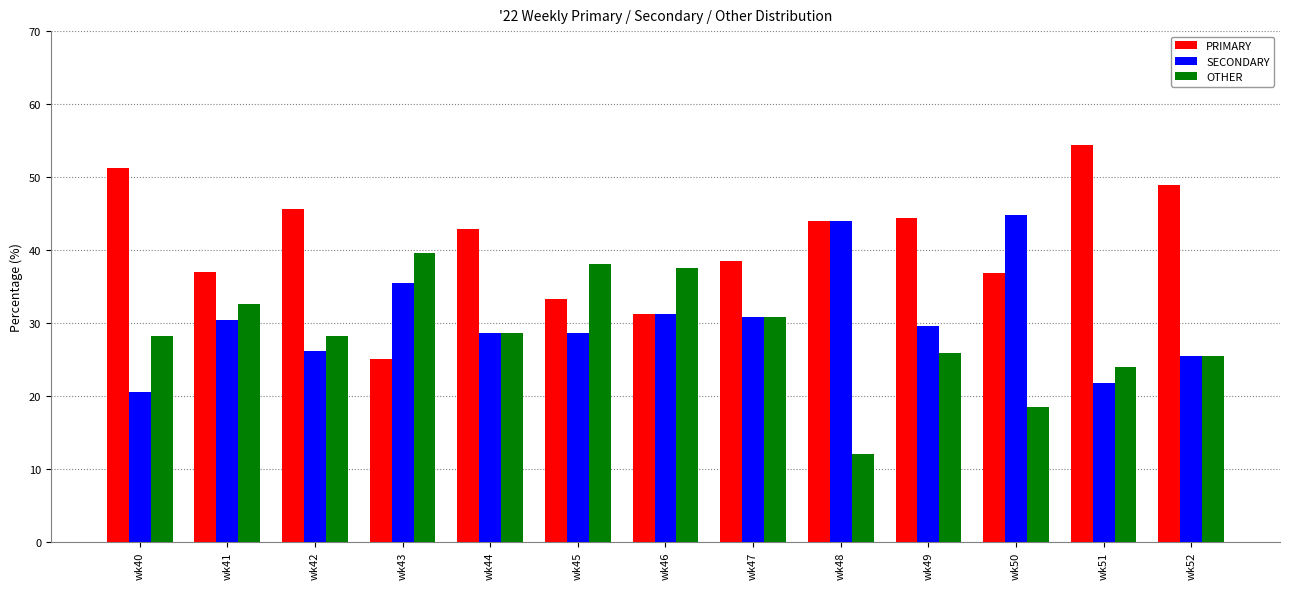

How many data points does each series have?

13